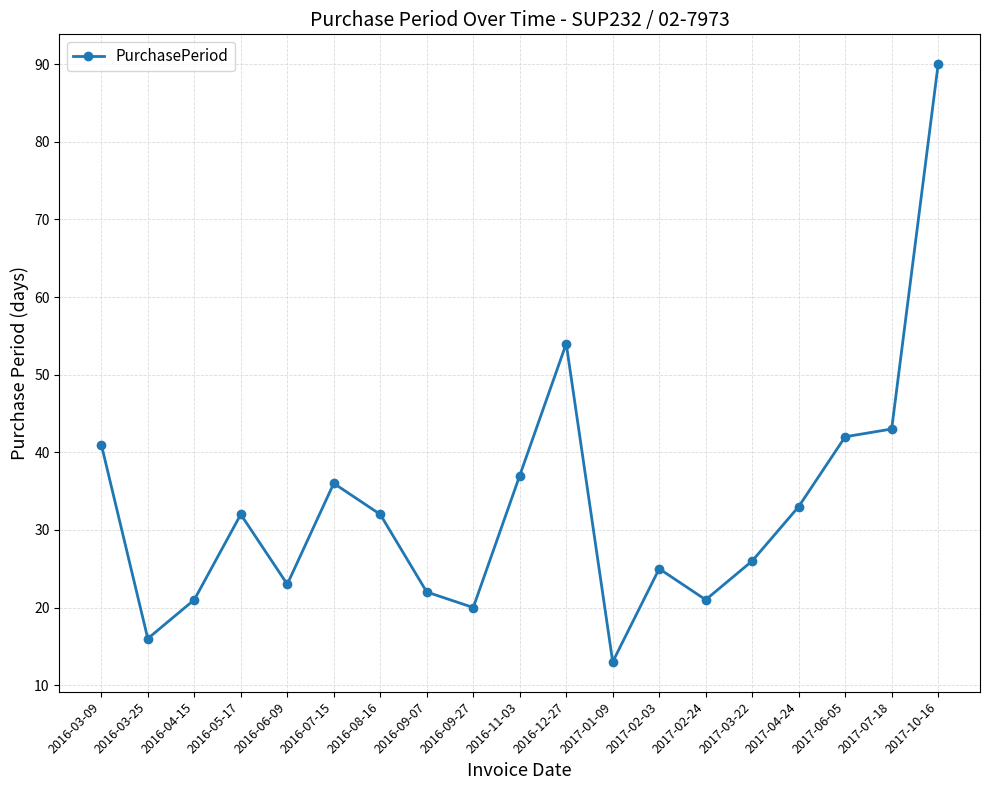

What is the label of the 13th point from the left?

2017-02-03